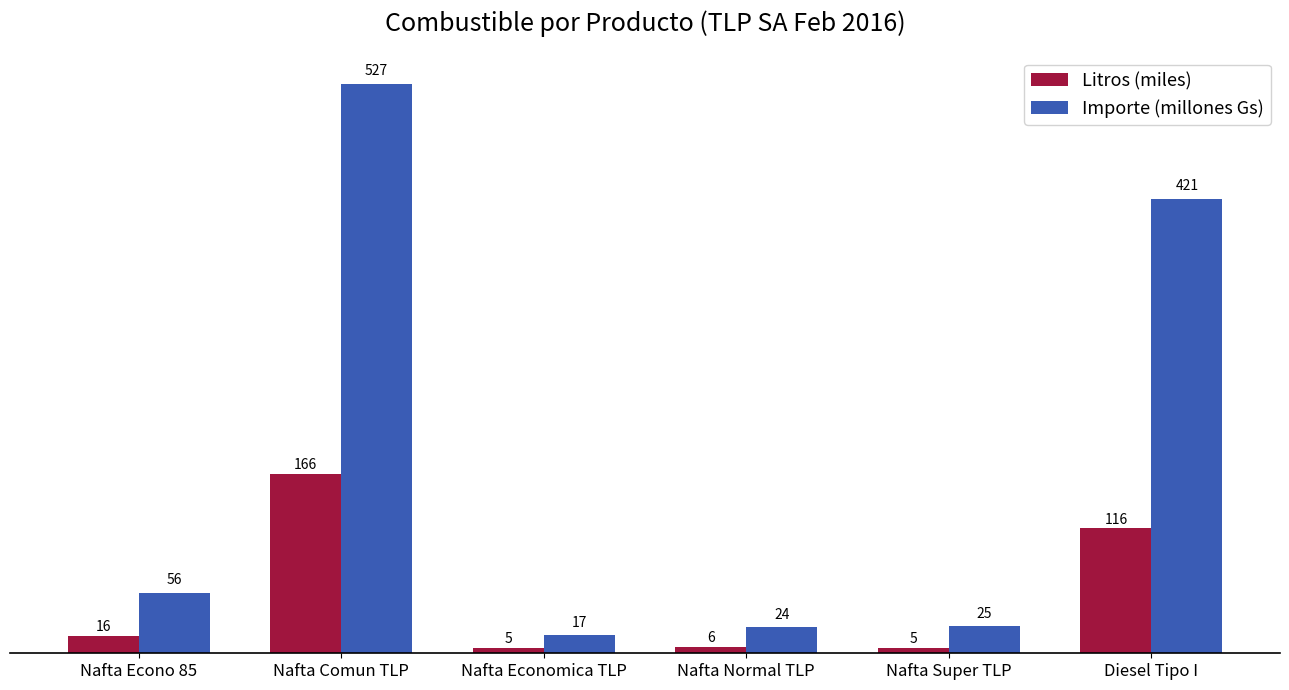

Is the value of Importe (millones Gs) at Diesel Tipo I greater than the value of Litros (miles) at Nafta Economica TLP?

Yes